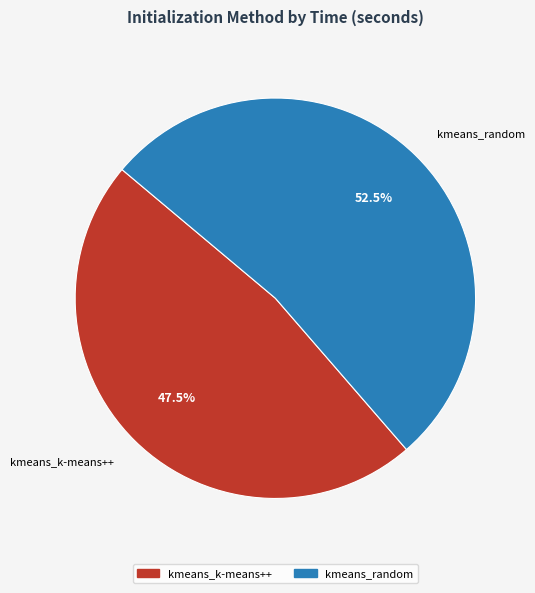

Which slice is the smallest?

kmeans_k-means++